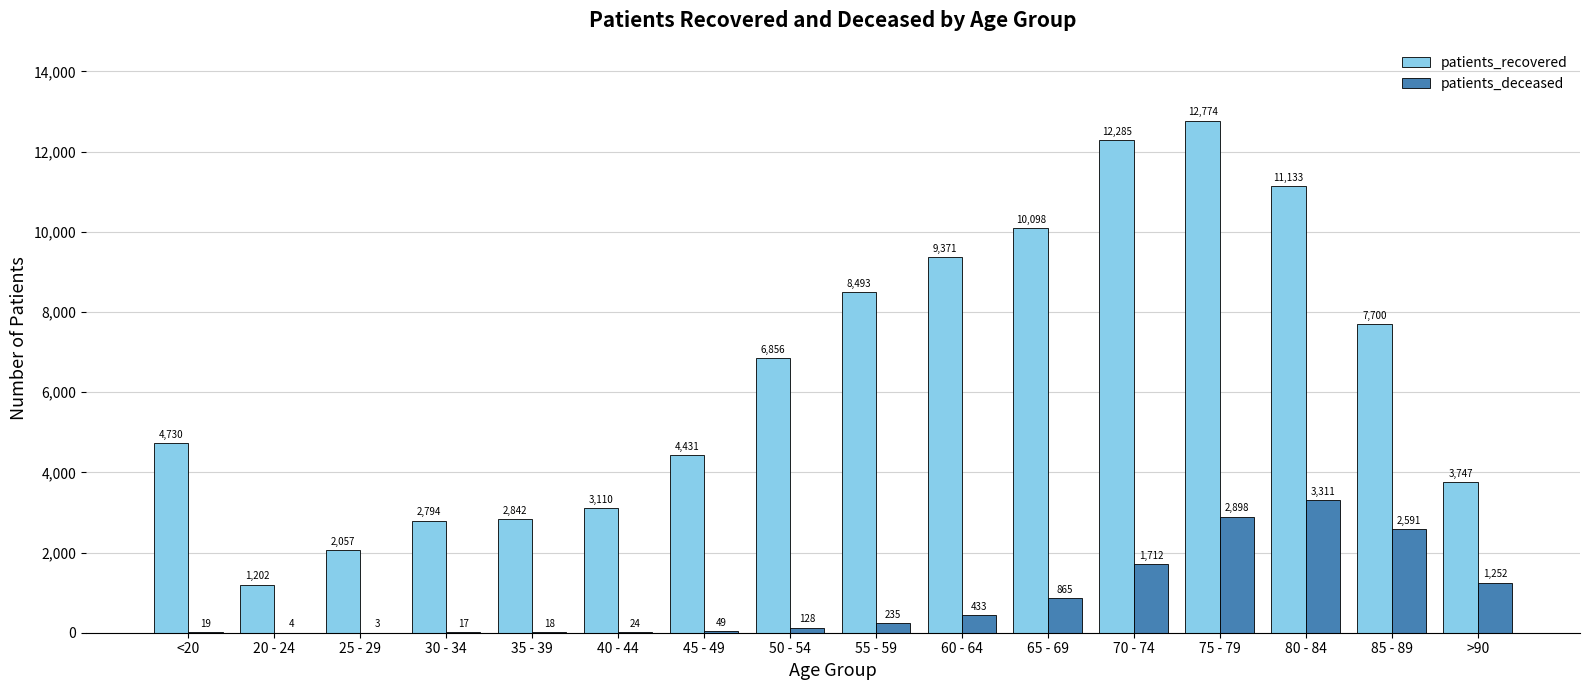

Which series changed the most between 65 - 69 and 75 - 79?

patients_recovered